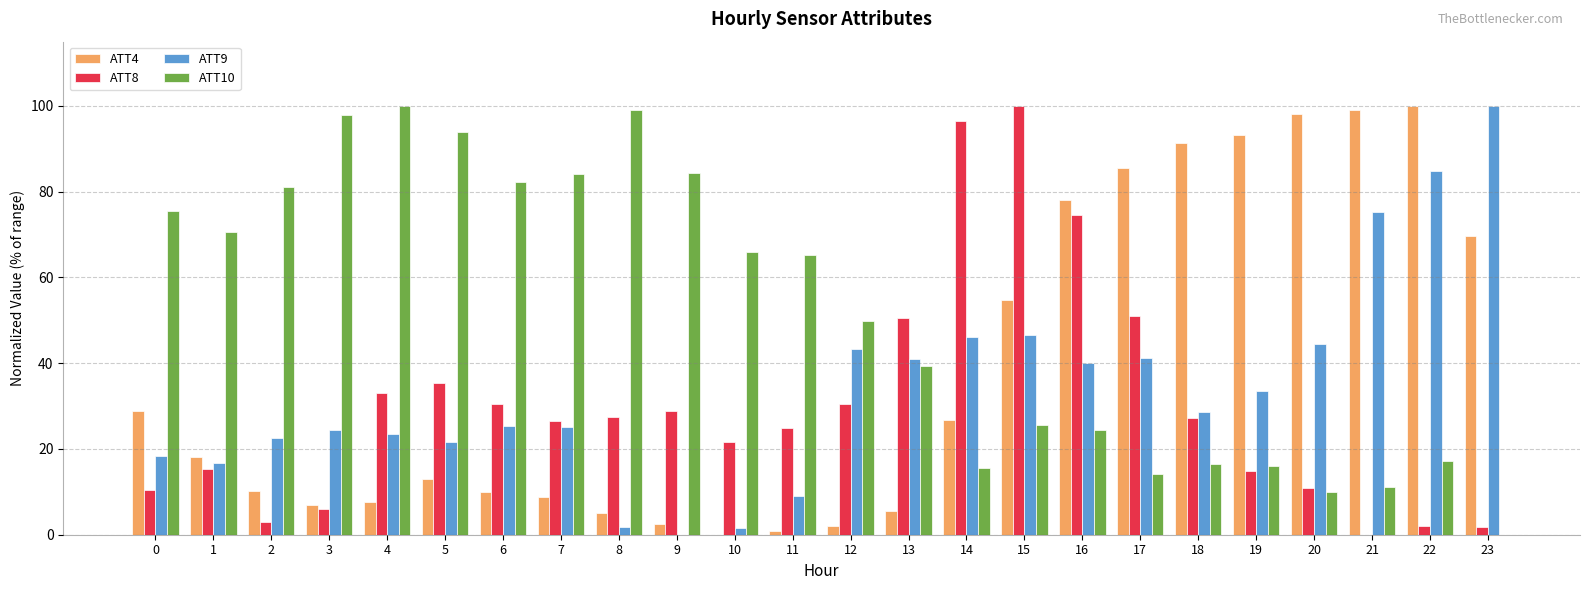

What is the sum of the ATT4 values at 6 and 21?

109.2